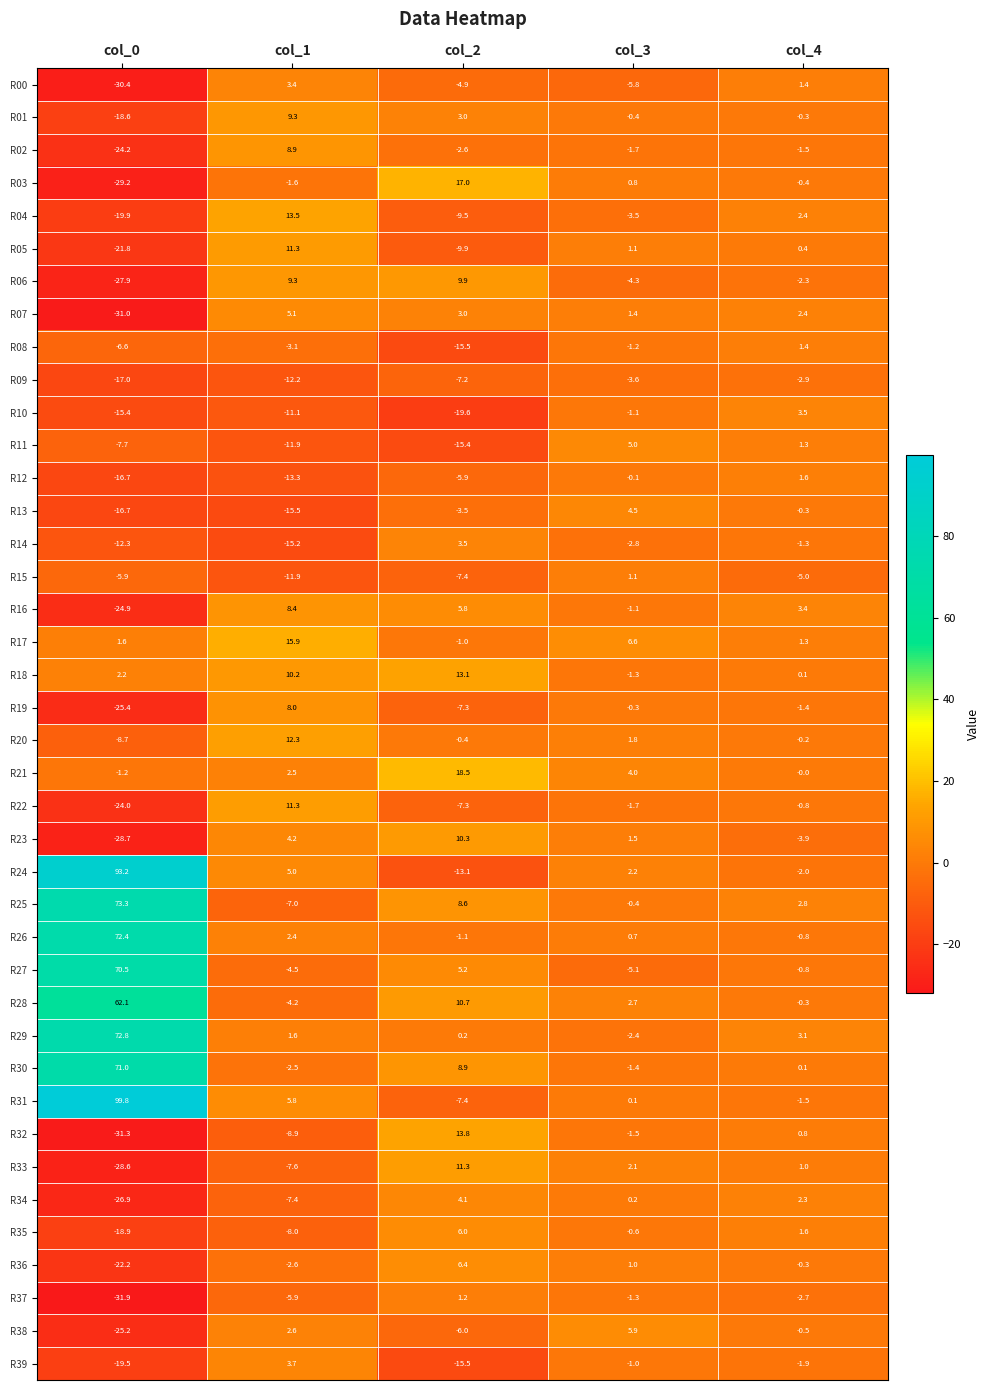

Which series has the widest spread of values?

R31